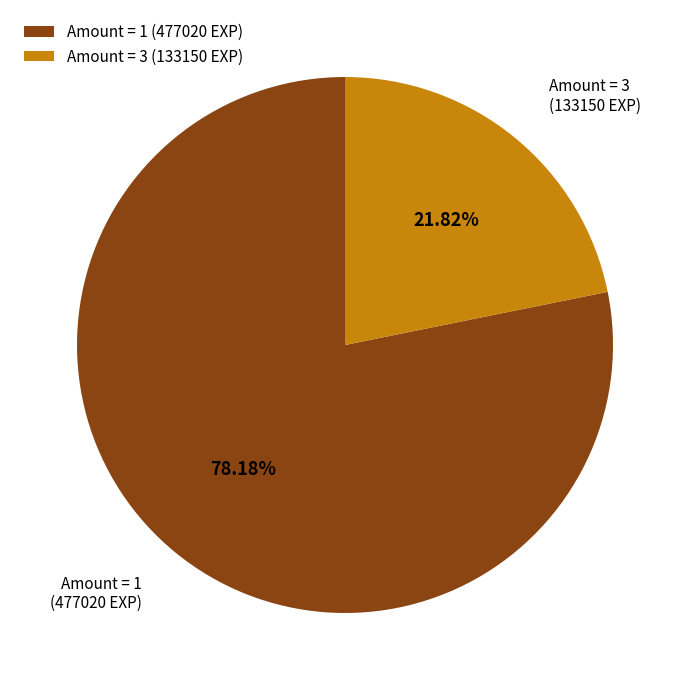

Between Amount = 3 (133150 EXP) and Amount = 1 (477020 EXP), which is larger?

Amount = 1 (477020 EXP)